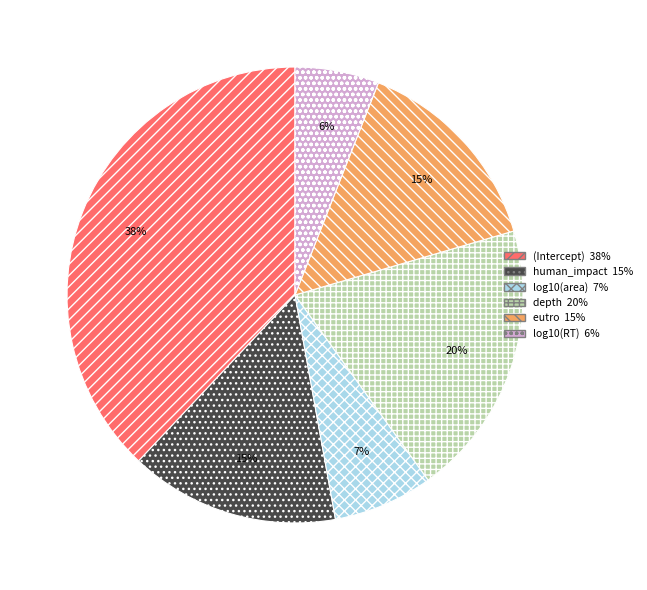

Is the sum of depth and (Intercept) greater than half?

Yes